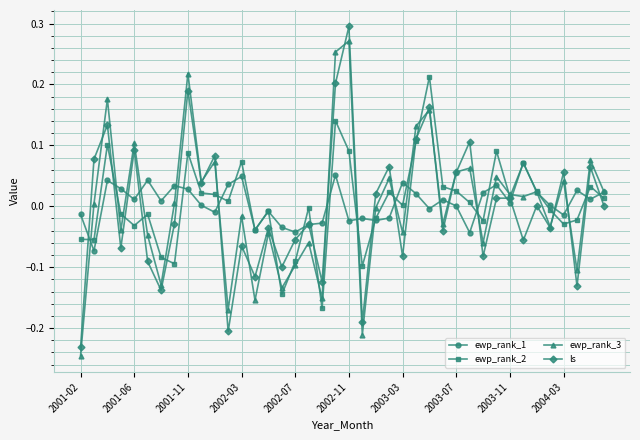

Which series has the widest spread of values?

ls